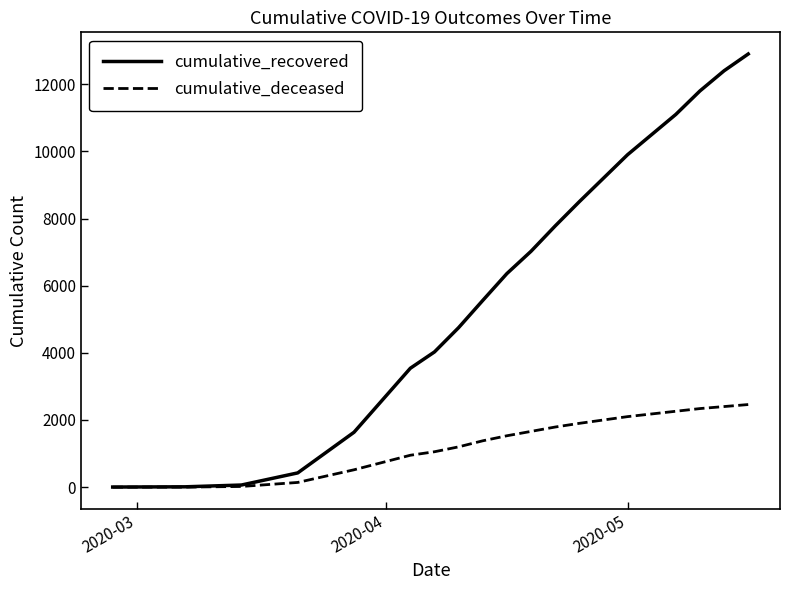

What is the difference between the maximum and minimum values in the cumulative_recovered series?

12897